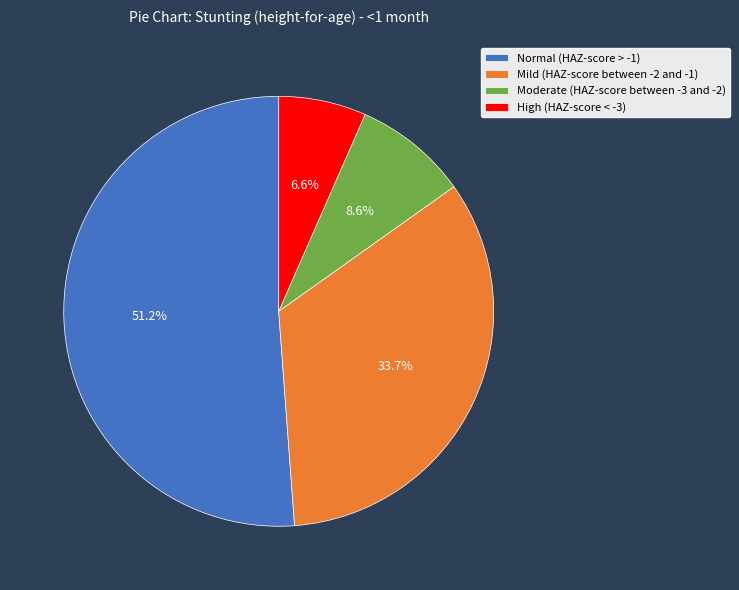

Rank the categories by value from lowest to highest.

High (HAZ-score < -3), Moderate (HAZ-score between -3 and -2), Mild (HAZ-score between -2 and -1), Normal (HAZ-score > -1)